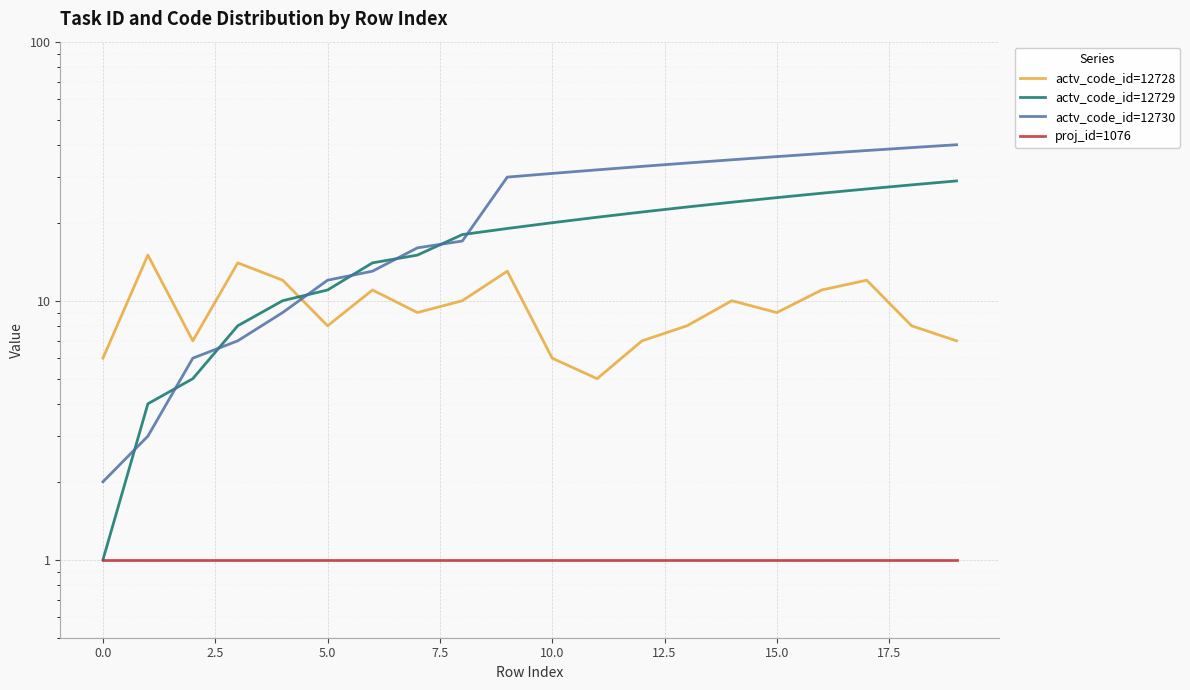

What is the value of the actv_code_id=12729 point at the 3rd from the left?

5